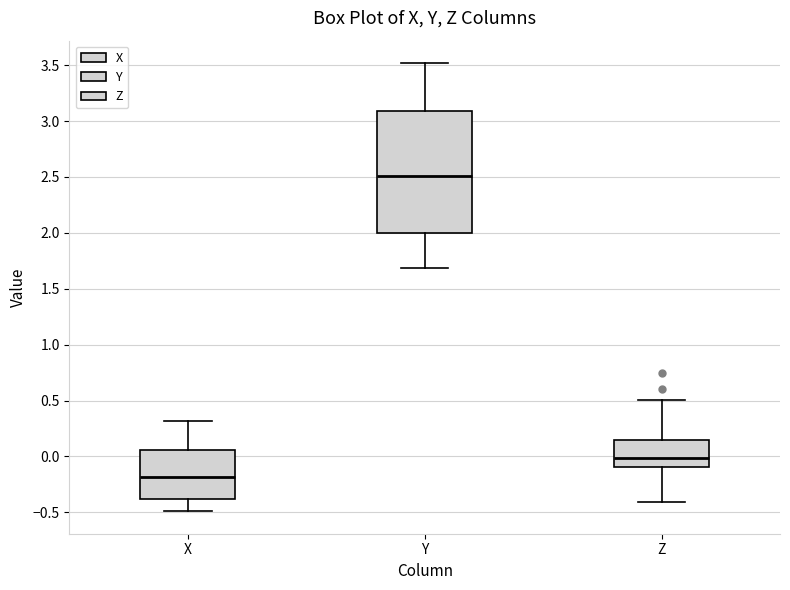

Comparing the boxes themselves (not the whiskers), which one is the tallest?

Y